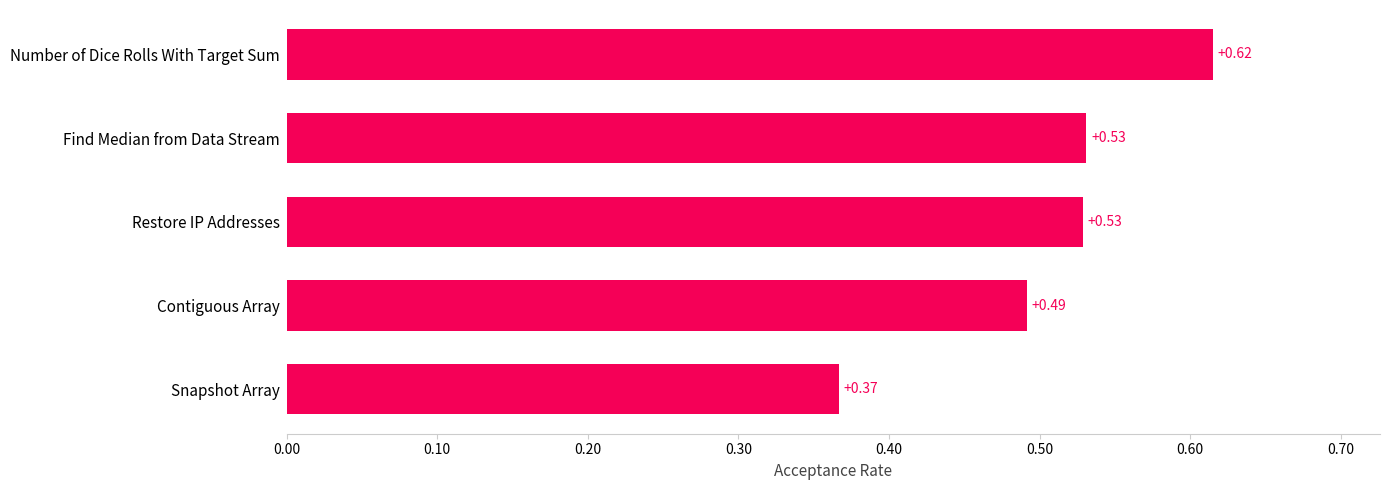

What is the sum of the values at Find Median from Data Stream and Restore IP Addresses?

1.1